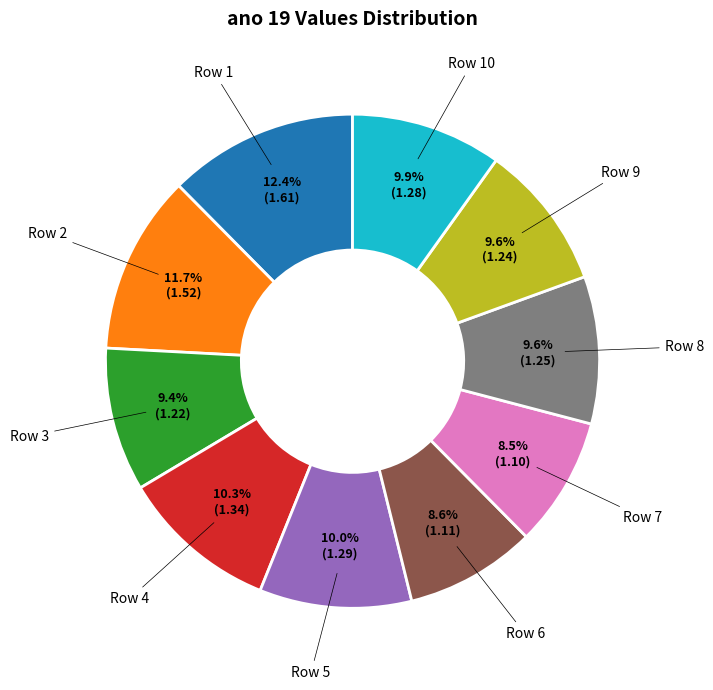

Is there any slice that represents more than half of the pie?

No